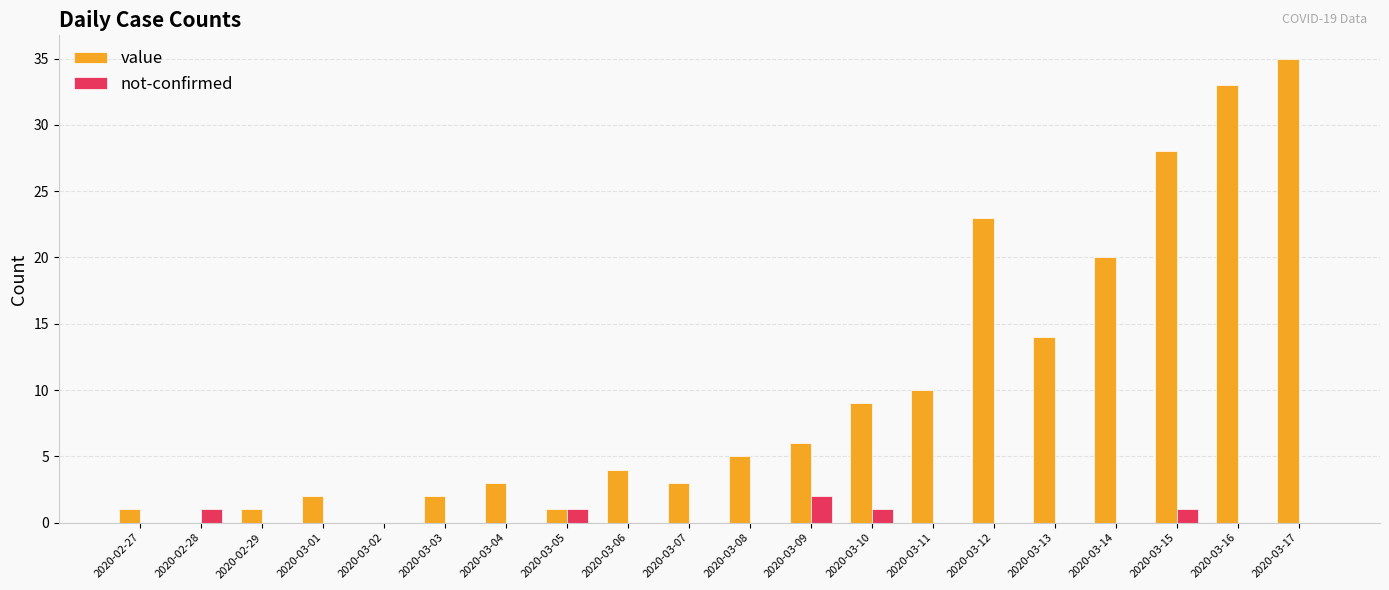

How many groups of bars are there?

20